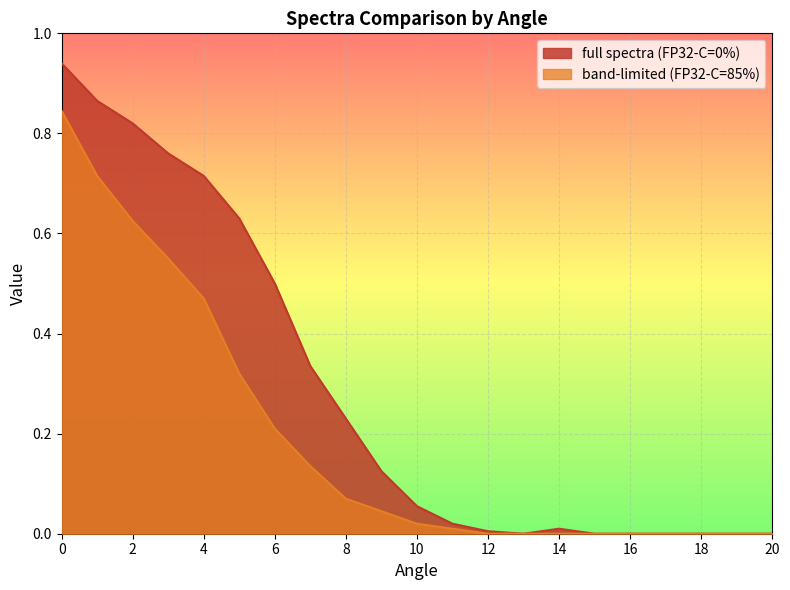

Between 10 and 16, which series saw the biggest shift?

full spectra (FP32-C=0%)